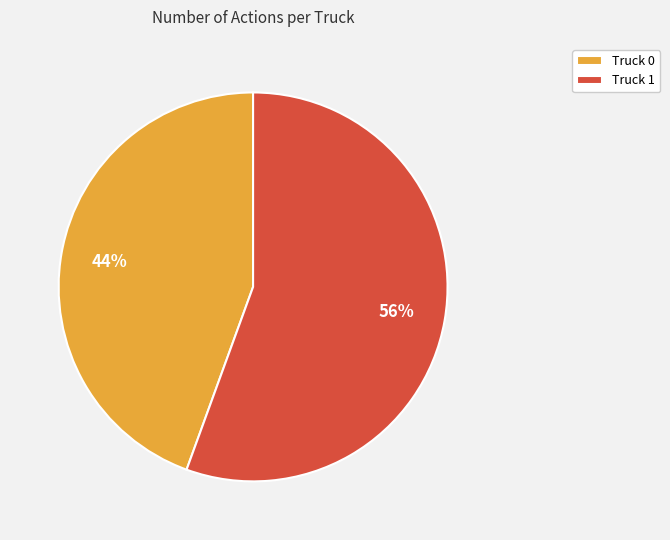

Does Truck 1 represent more than half of the total?

Yes